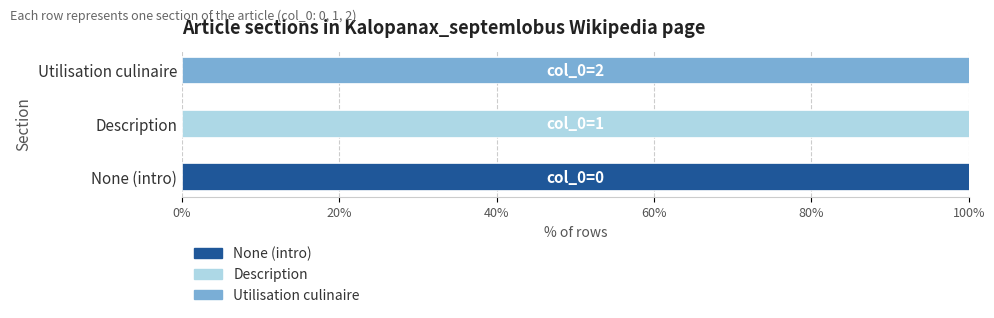

Count the number of categories in the chart.

3